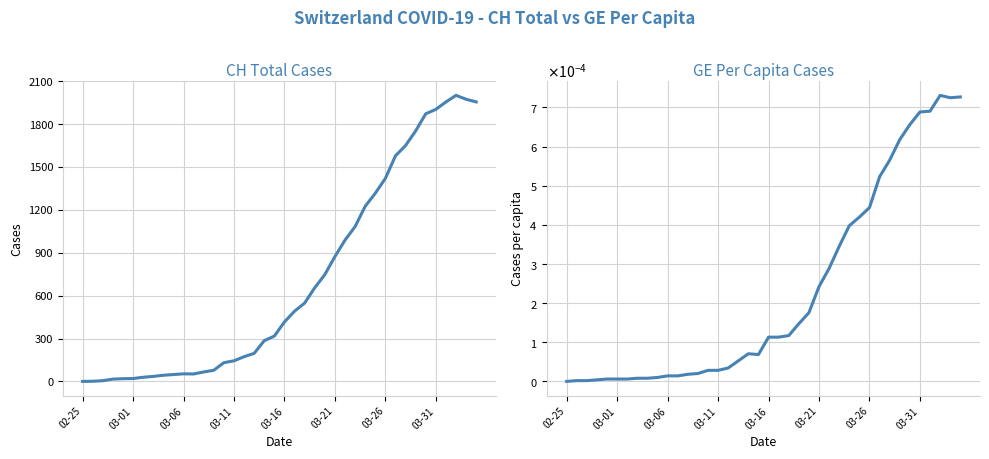

The value of CH total at 12 is 20.8. True or false?

False